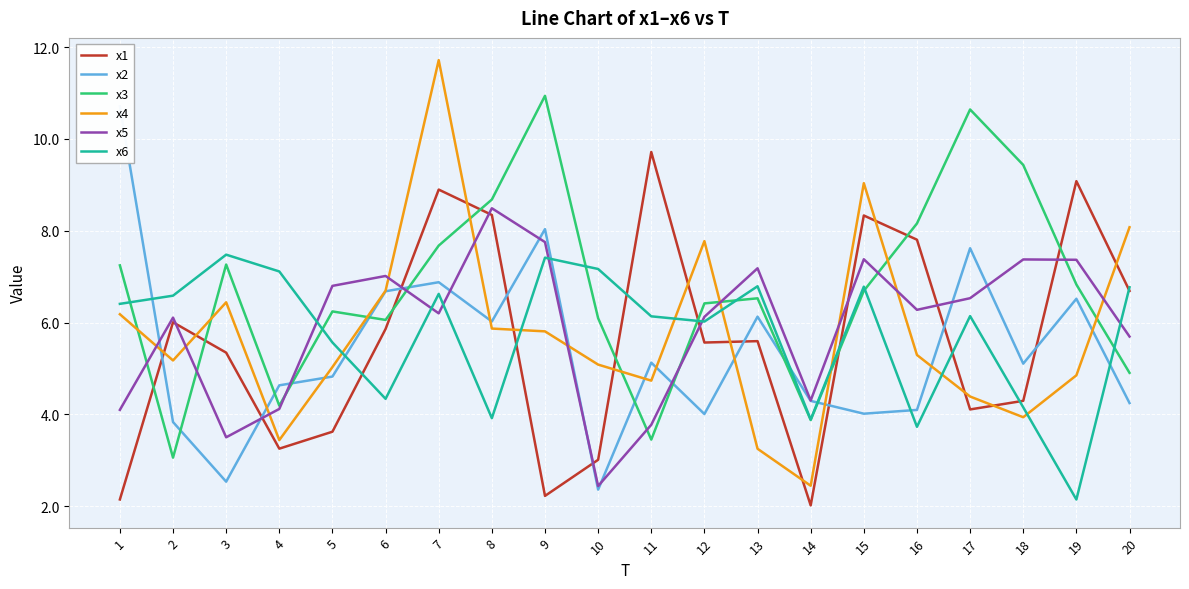

True or false: x3 has more than 2 points higher than both neighbors.

True